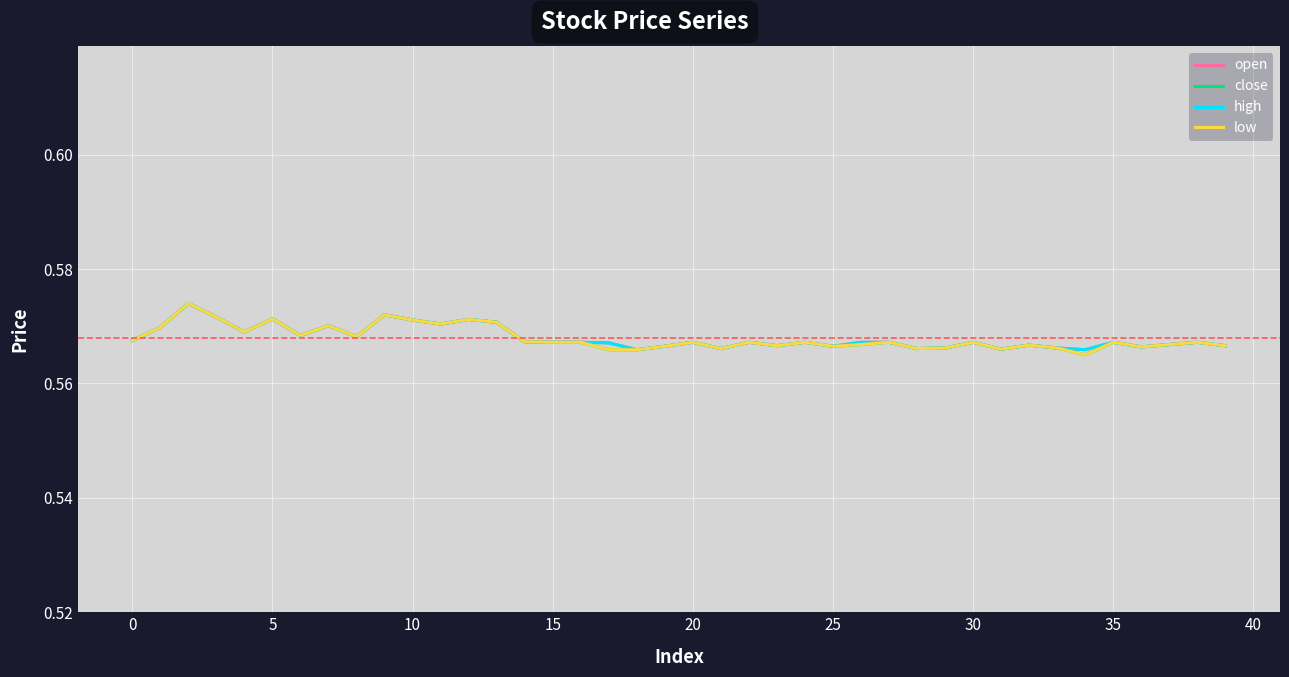

Does the chart have visible grid lines?

Yes